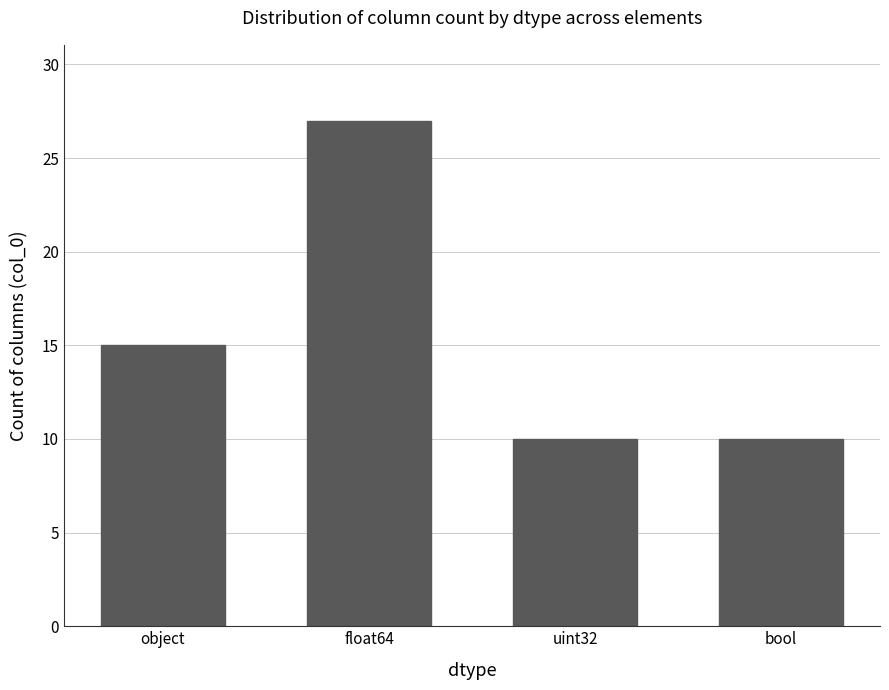

Reading left to right, what are all the values shown in this chart?

object=15	float64=27	uint32=10	bool=10